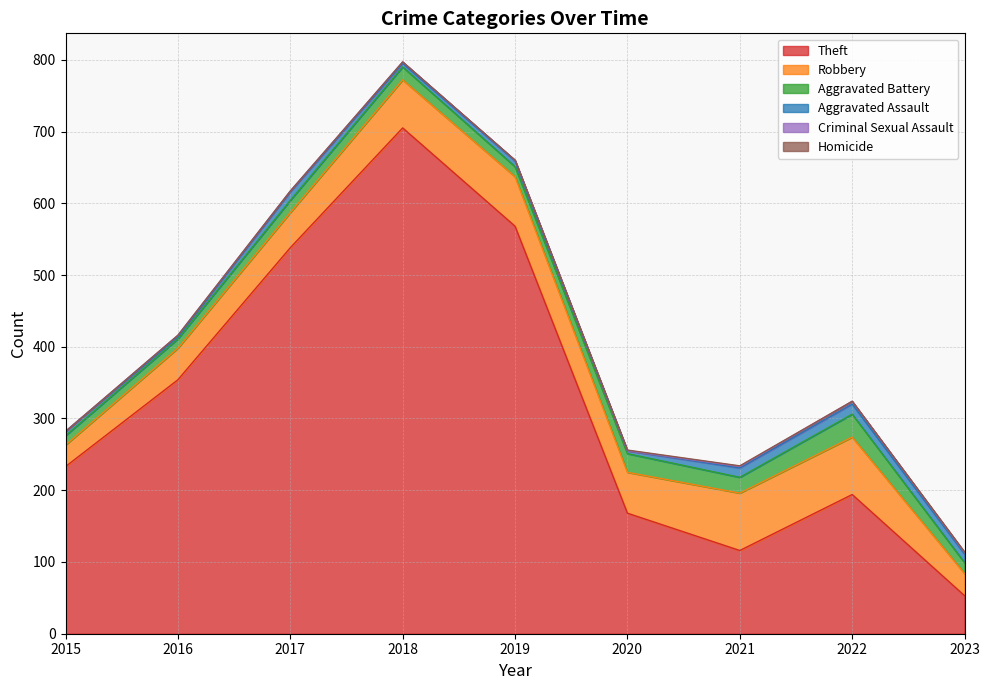

Which series has the largest total across all categories?

Theft